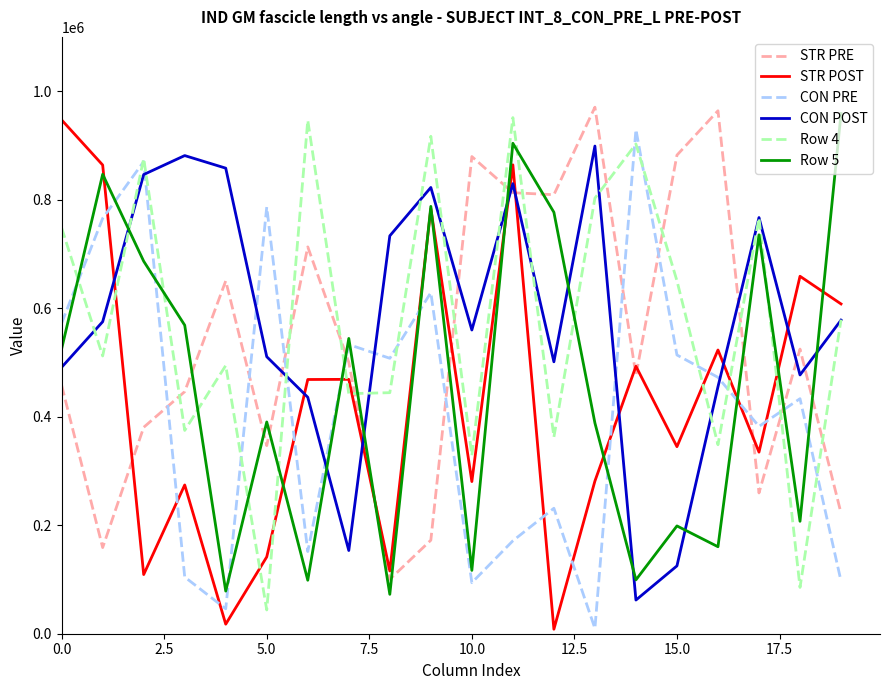

What is the maximum value shown in the chart?

970369